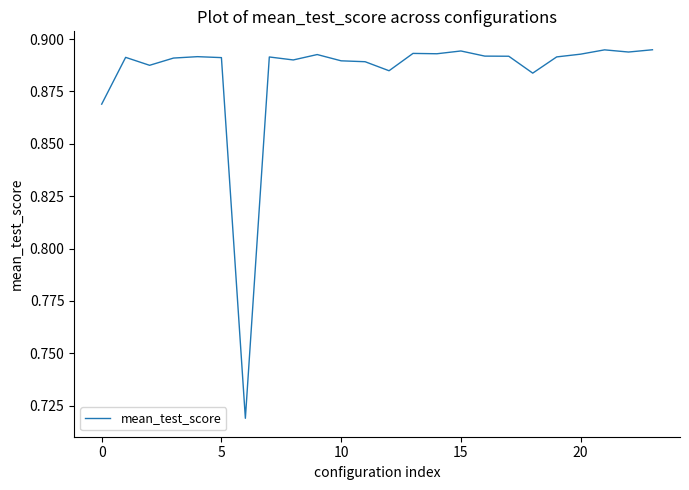

How many lines are shown in the chart?

1